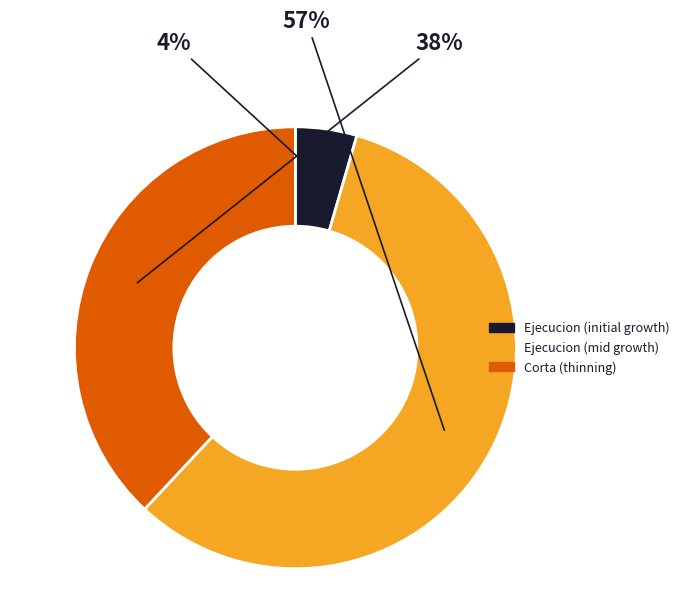

To the nearest percent, what is the average slice percentage?

33%